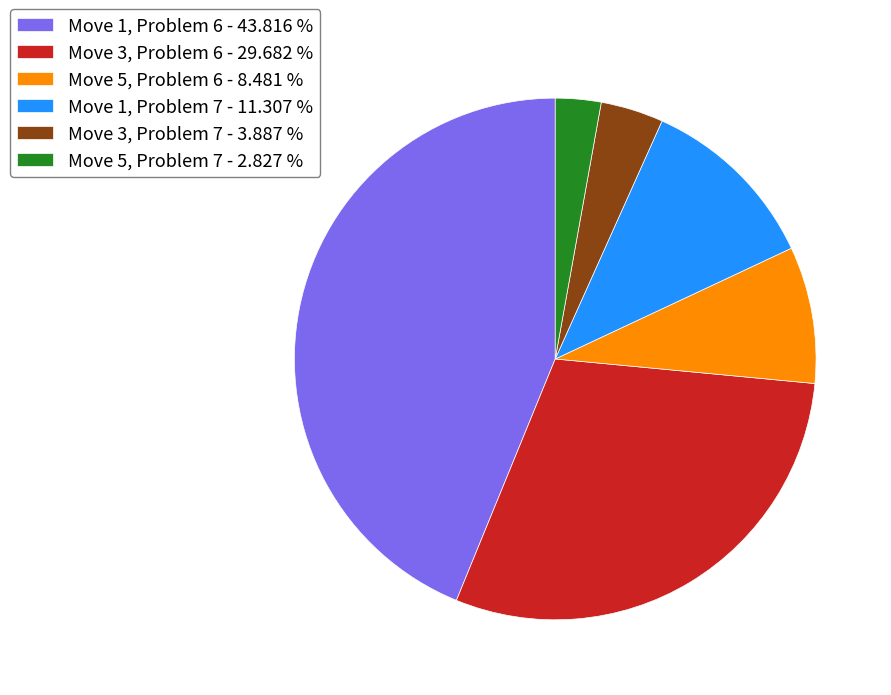

Which category has the biggest portion of the pie?

Move 1, Problem 6